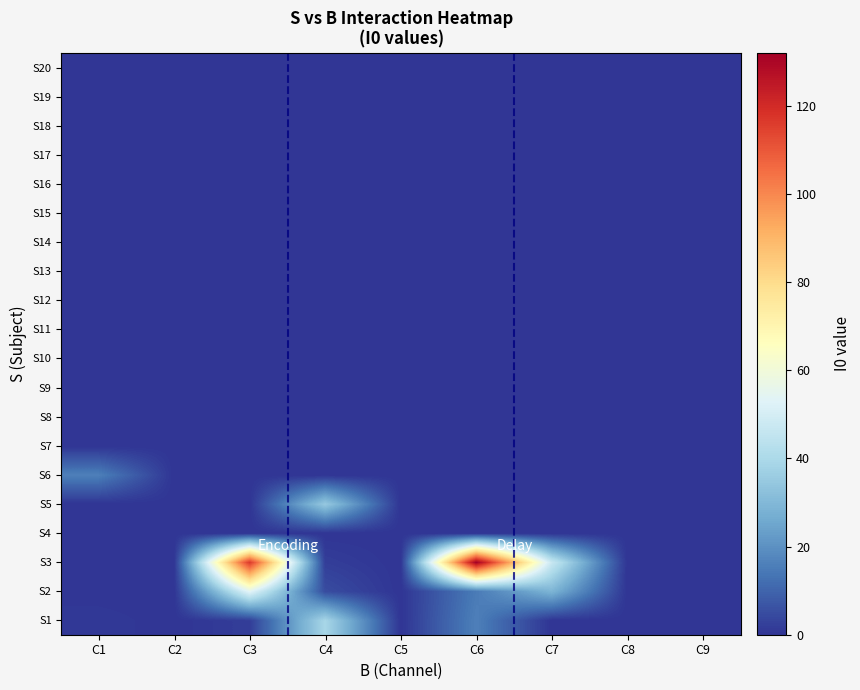

List the series in order of their peak value, lowest first.

S4, S7, S8, S9, S10, S11, S12, S13, S14, S15, S16, S17, S18, S19, S20, S6, S5, S1, S2, S3